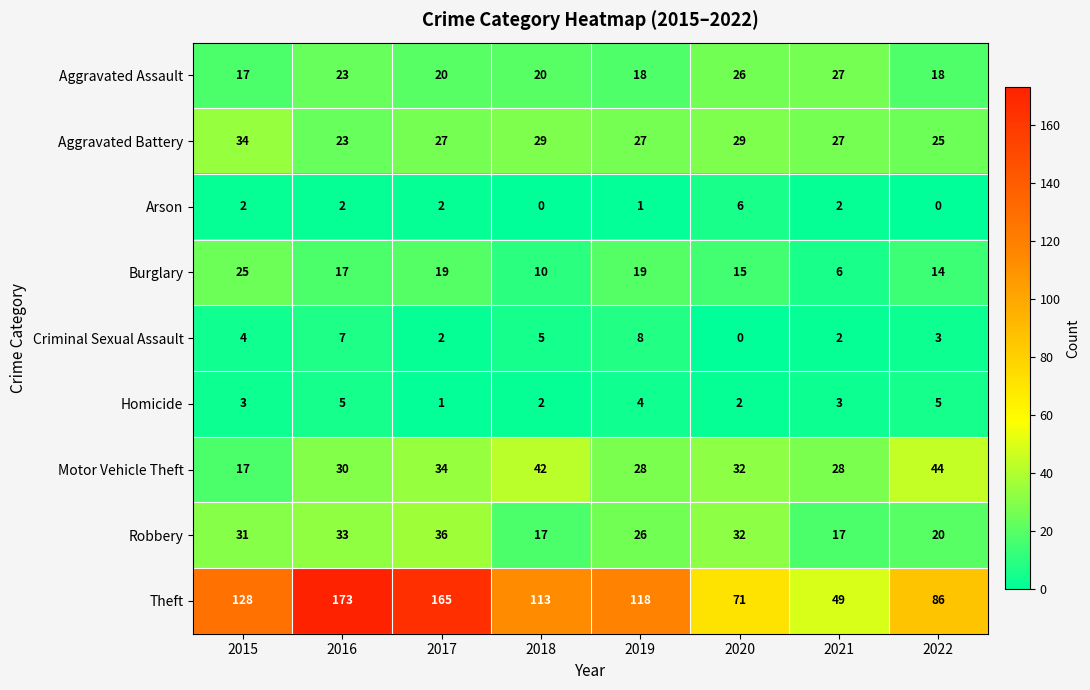

List the series in order of their peak value, lowest first.

Homicide, Arson, Criminal Sexual Assault, Burglary, Aggravated Assault, Aggravated Battery, Robbery, Motor Vehicle Theft, Theft